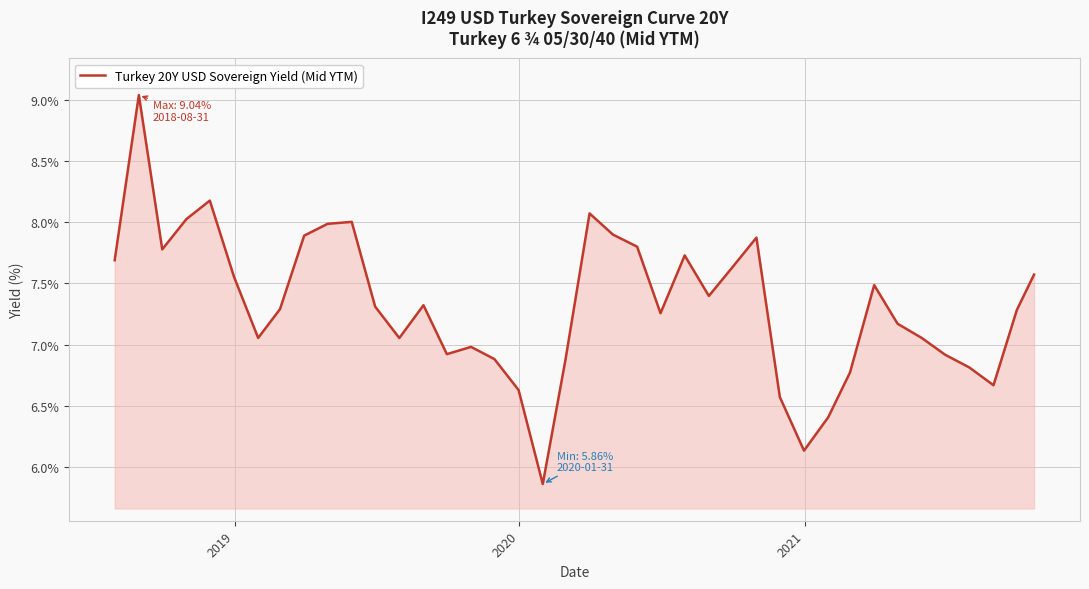

What is the greatest value displayed?

9.0